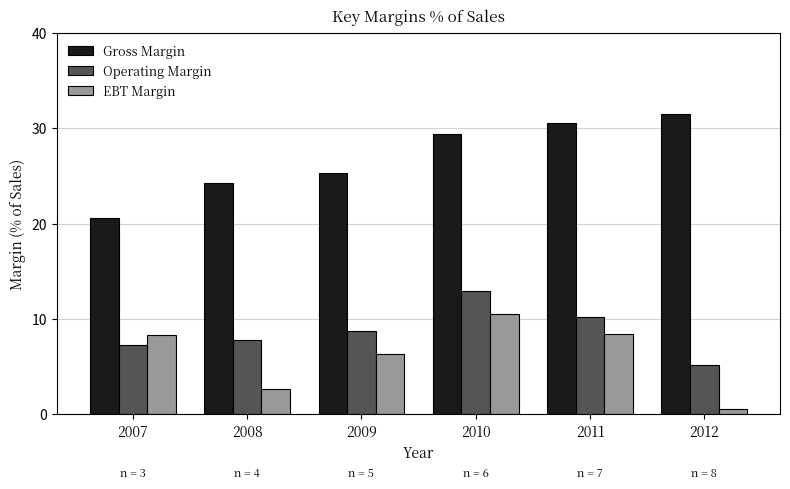

What is the difference between the highest and lowest values at 2012?

30.9